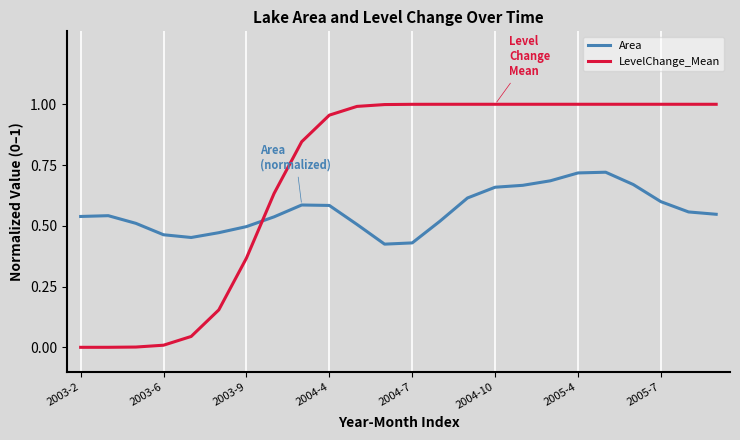

Which series ends up on top after the final intersection of LevelChange_Mean and Area?

LevelChange_Mean